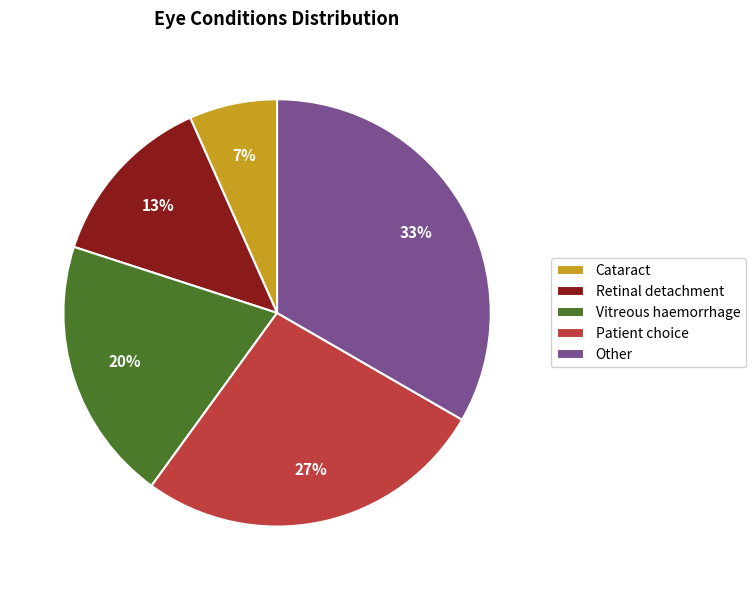

What percentage is the Patient choice slice, to the nearest percent?

27%